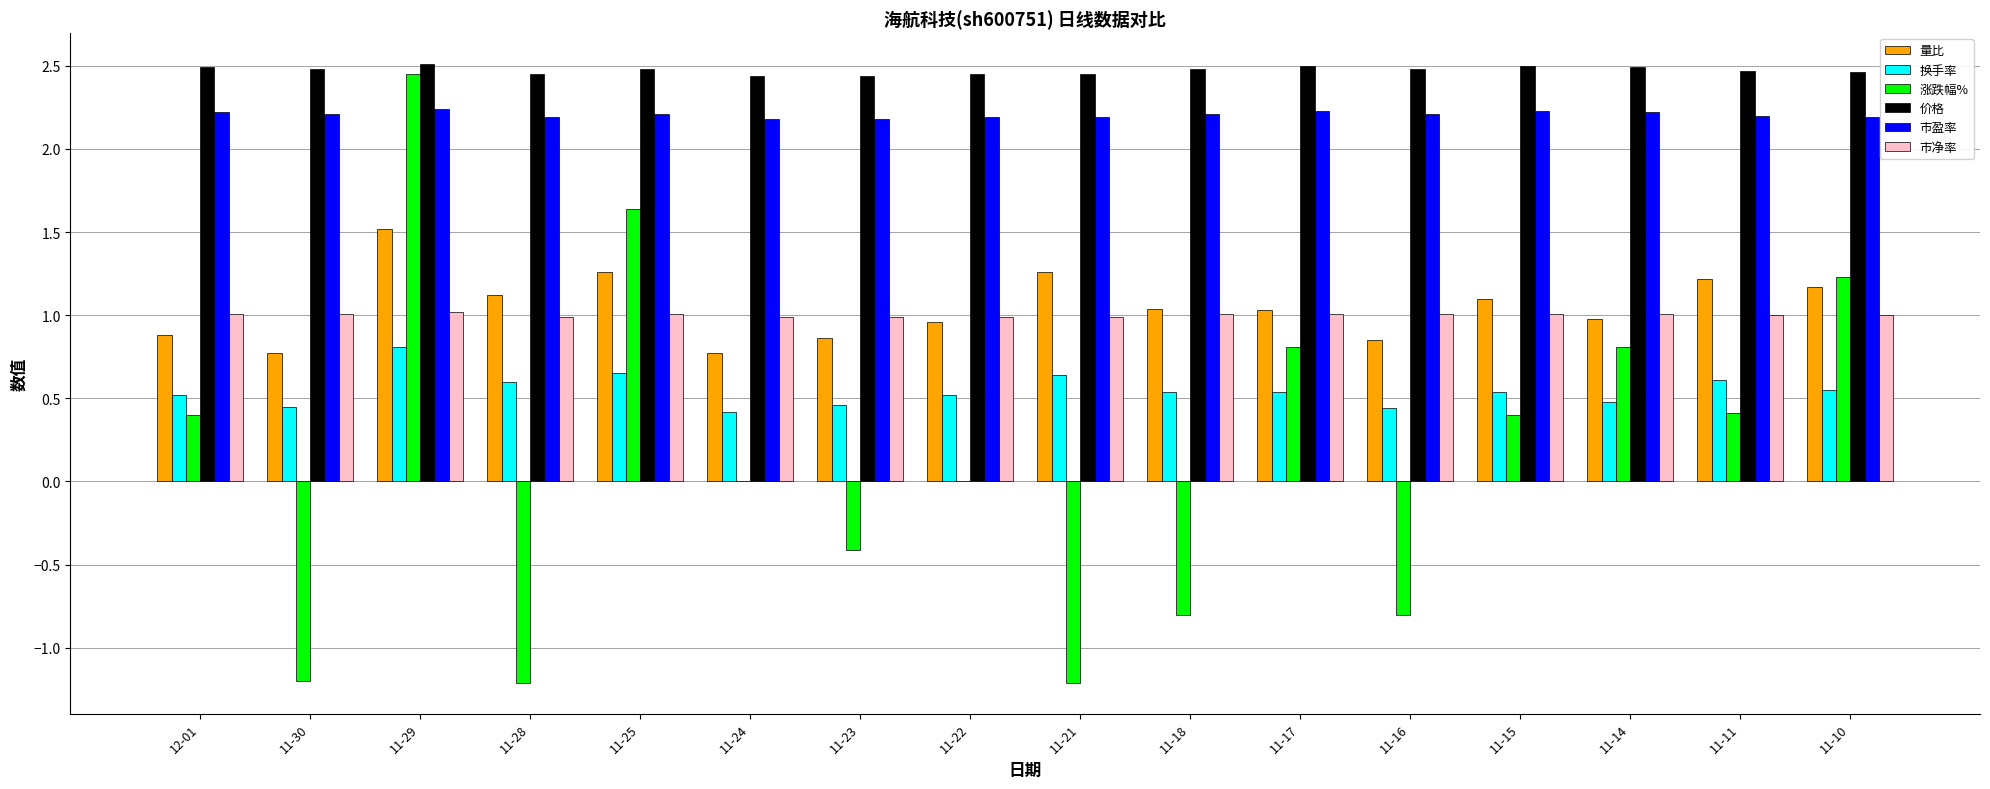

Which series changed the most between 11-28 and 11-11?

涨跌幅%